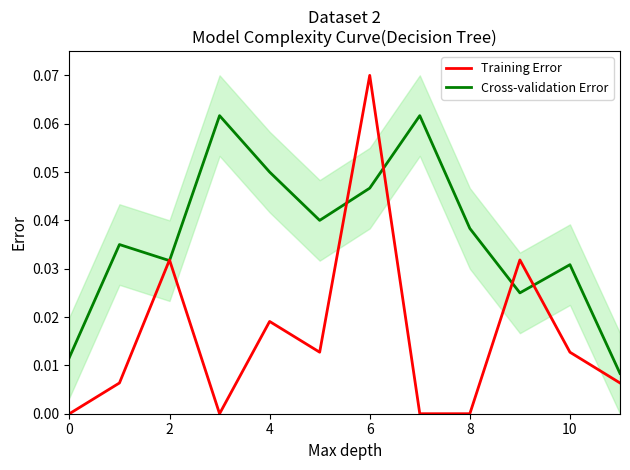

Is this an area chart (filled region under the line)?

No